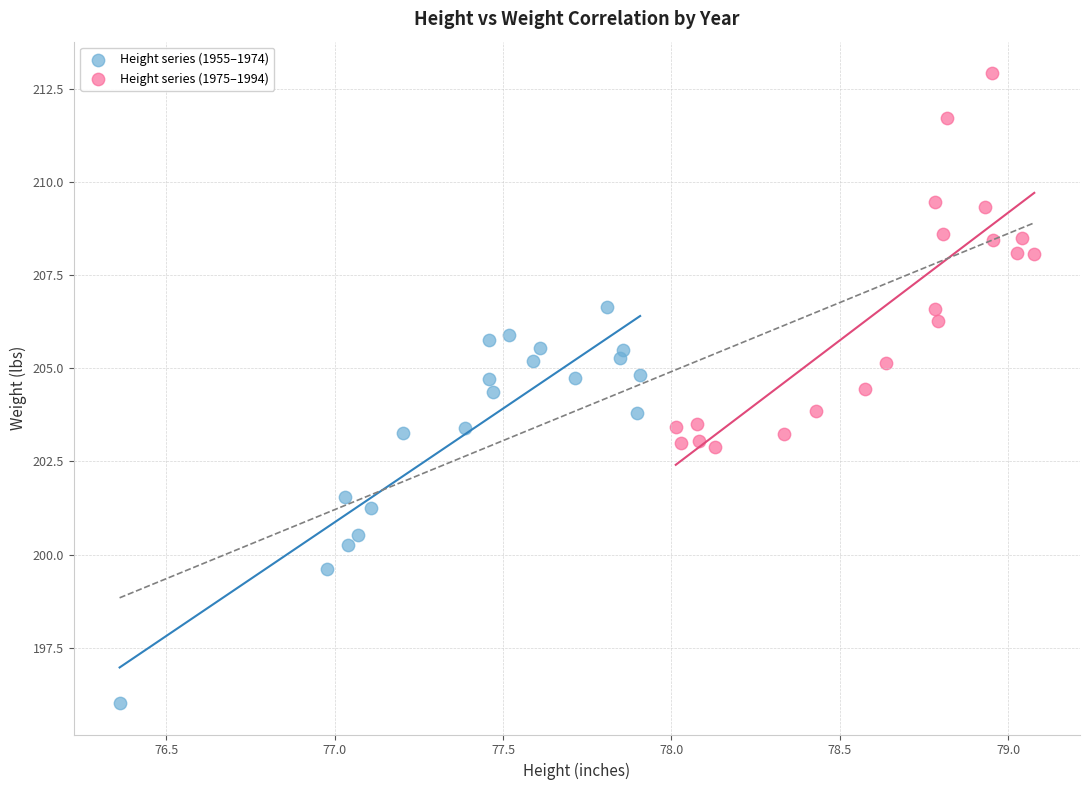

Which series contains the lowest Y value?

Height series (1955–1974)